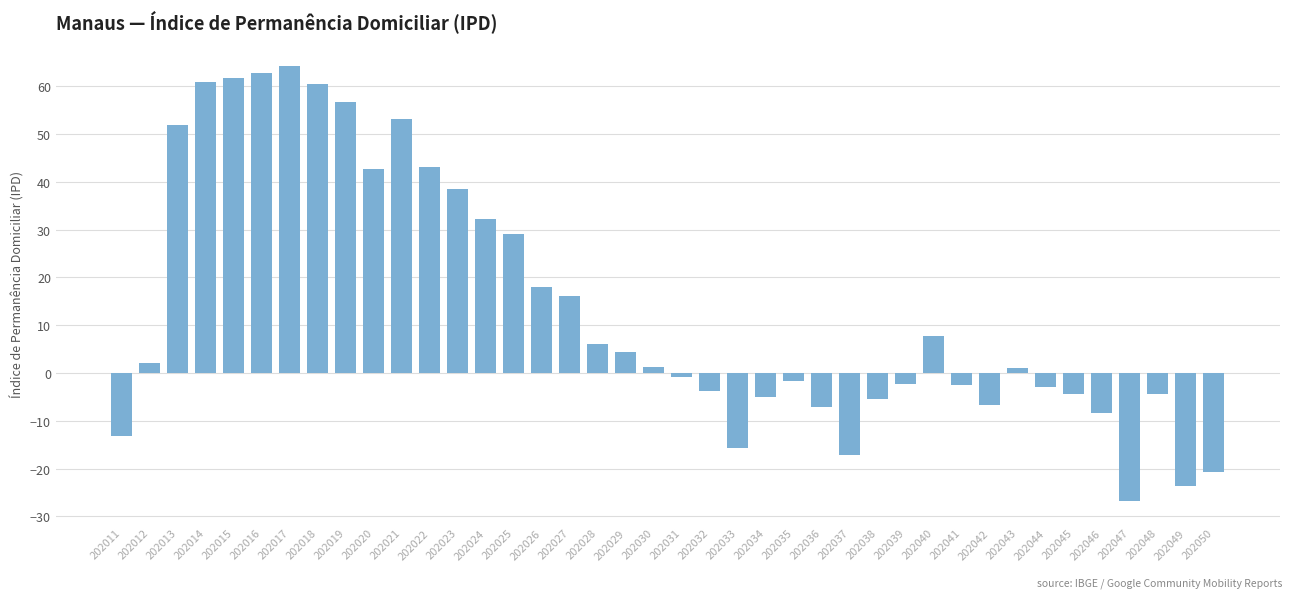

True or false: the data shows -8.4 at 202046.

True